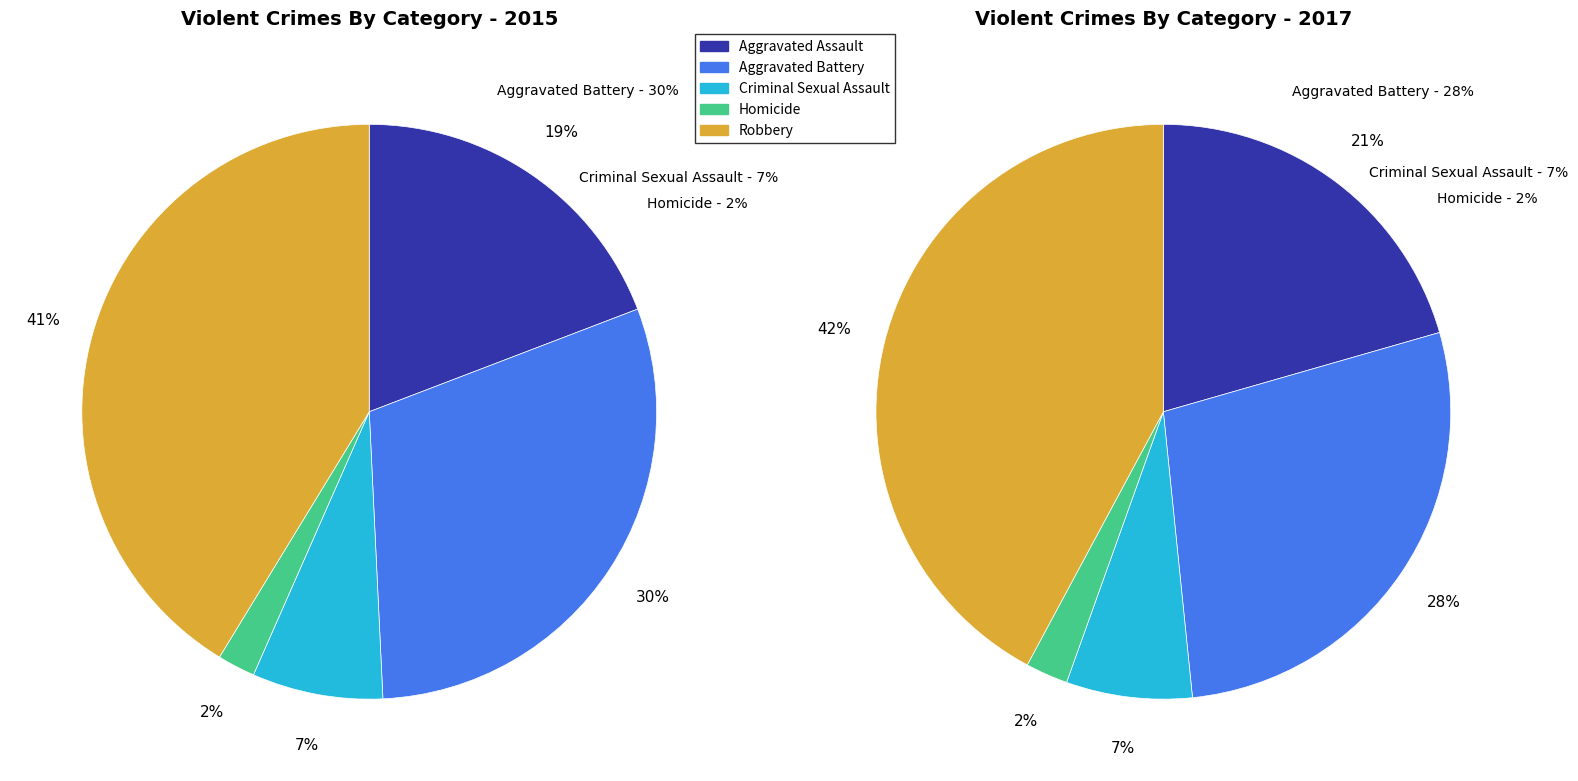

True or false: Homicide accounts for 2% of the total.

True